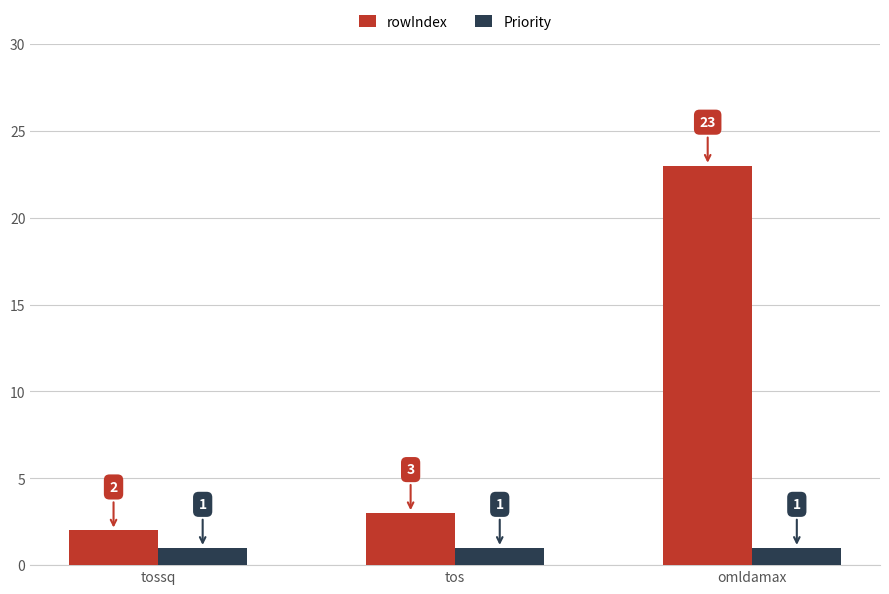

Read the rowIndex value at tos.

3